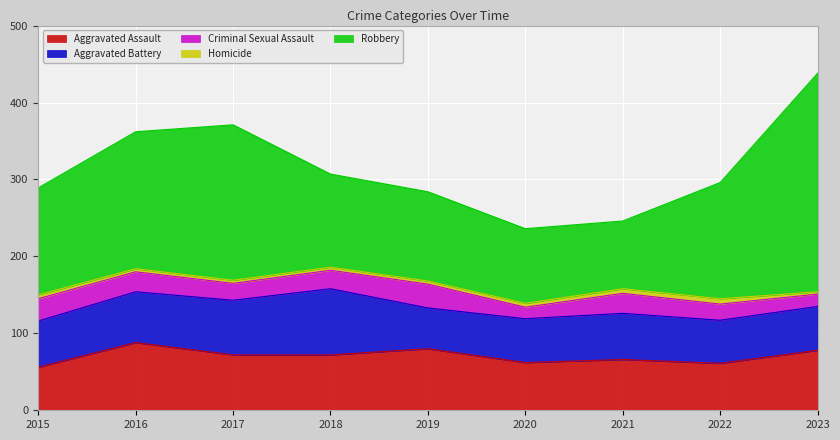

What is the minimum value for Robbery?

88